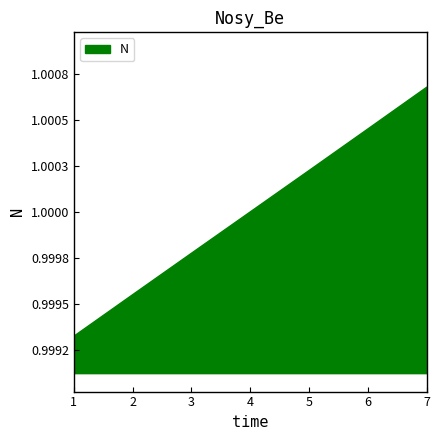

Reading left to right, extract all data points from this chart.

1.0	1.0	1.0	1.0	1.0	1.0	1.0